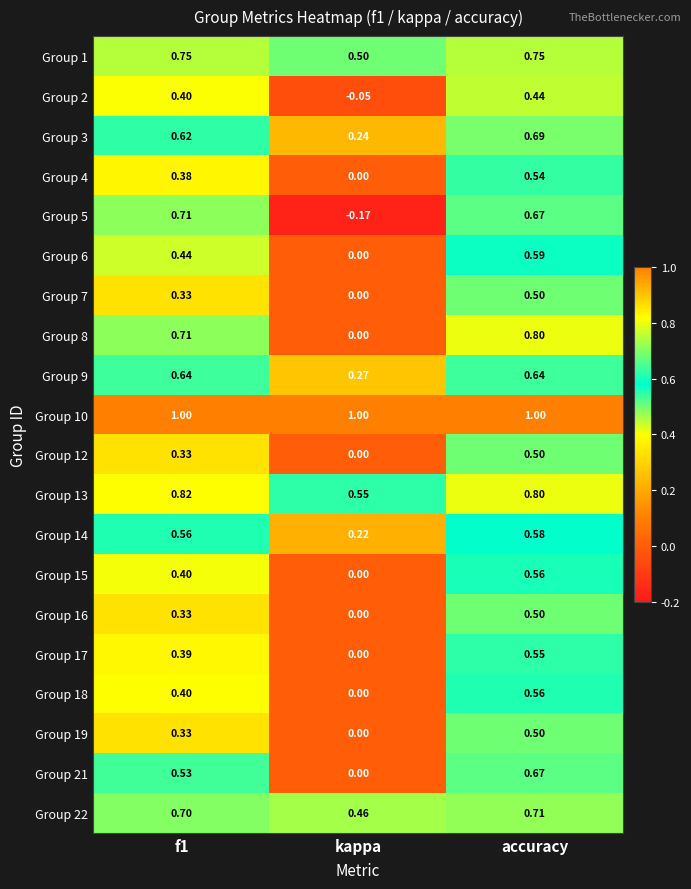

At which label does Group 15 reach its peak?

accuracy